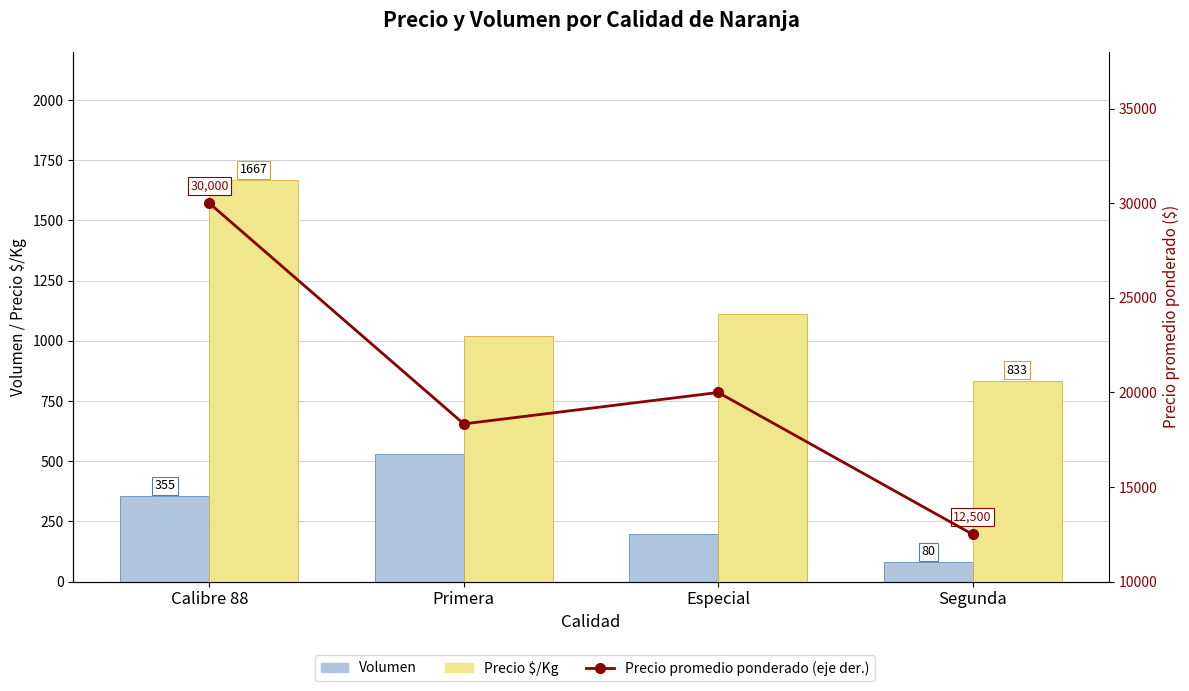

What is the highest value of the Precio promedio ponderado (eje der.) series?

30000